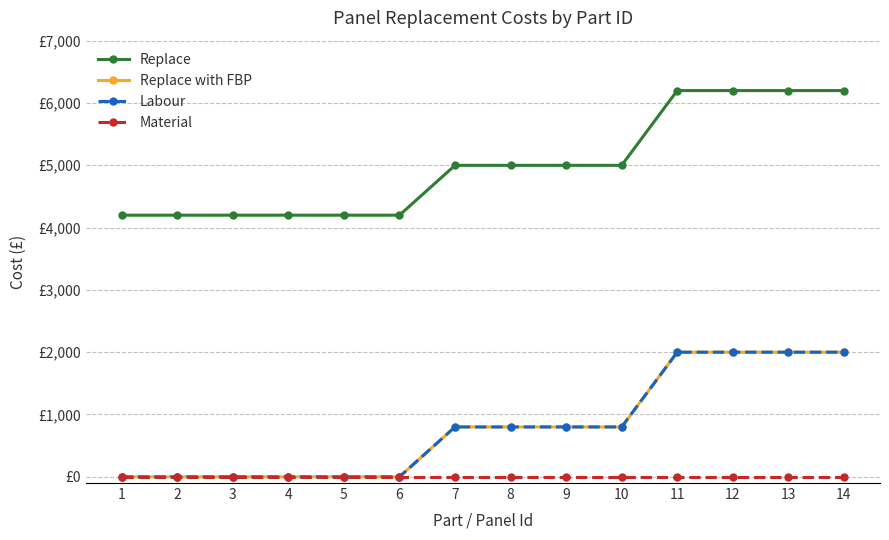

Does the chart have visible grid lines?

Yes